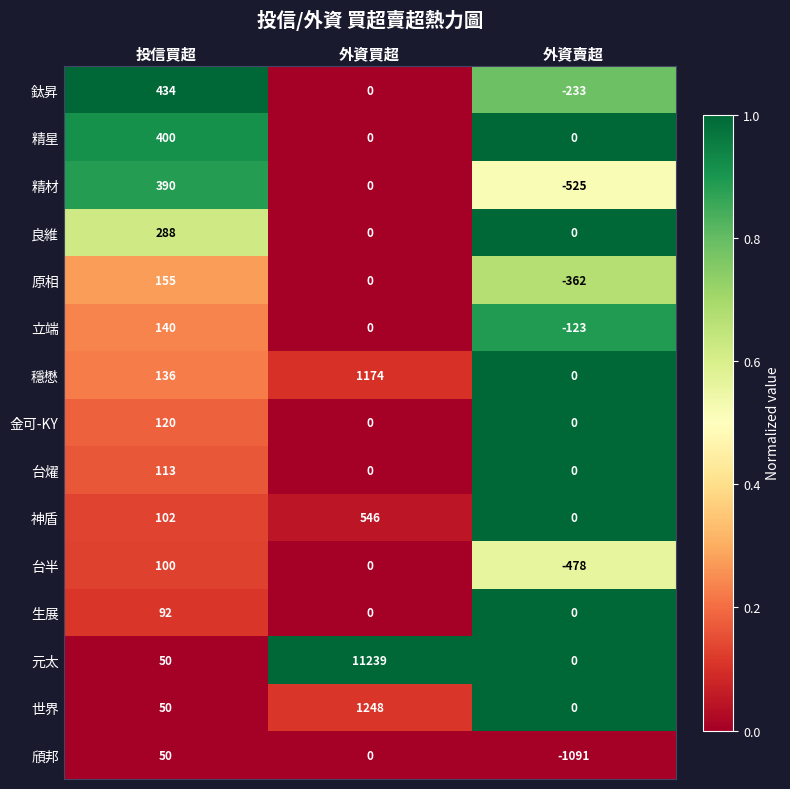

At which label is 台半 closest to -189?

外資買超